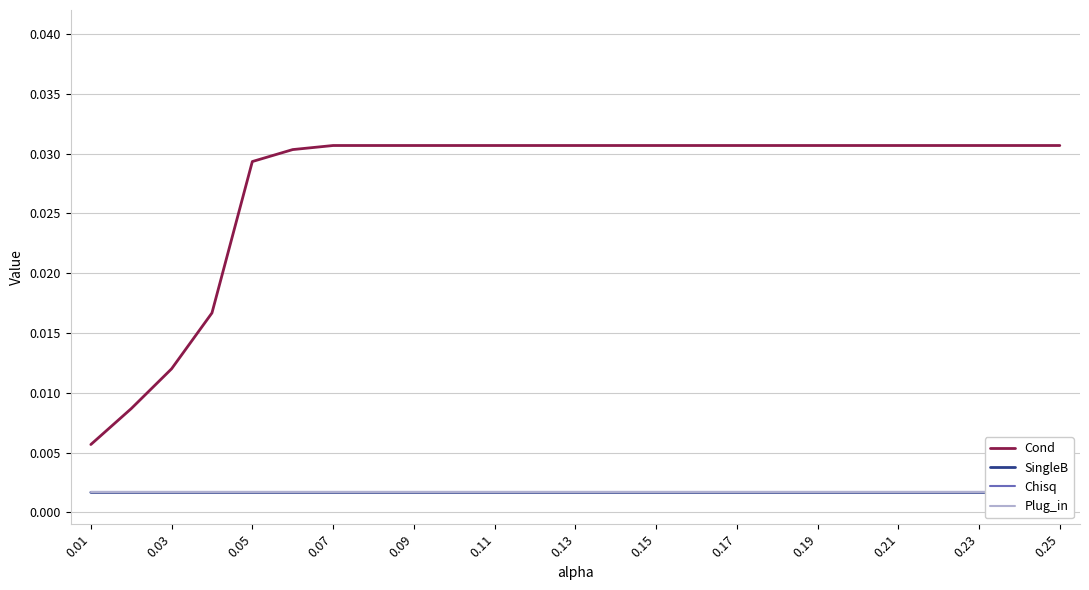

Does the chart display data point markers on the line(s)?

No